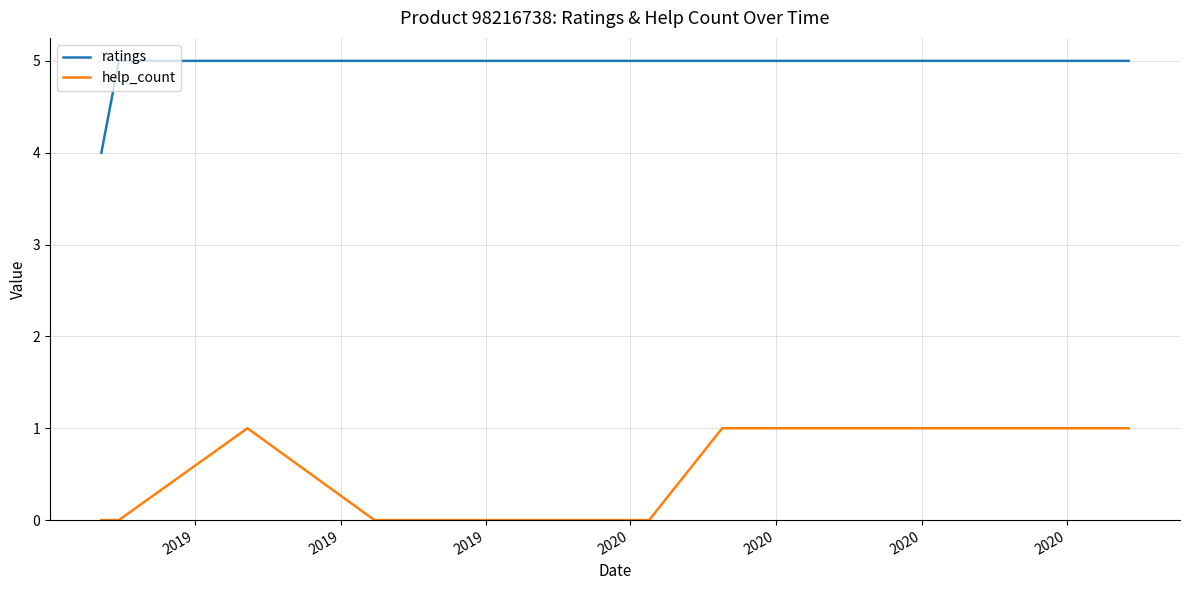

Reading left to right, what are all the values shown in this chart?

ratings: 4	5	5	5	5	5	5	5	5
help_count: 0	0	1	0	0	0	0	1	1